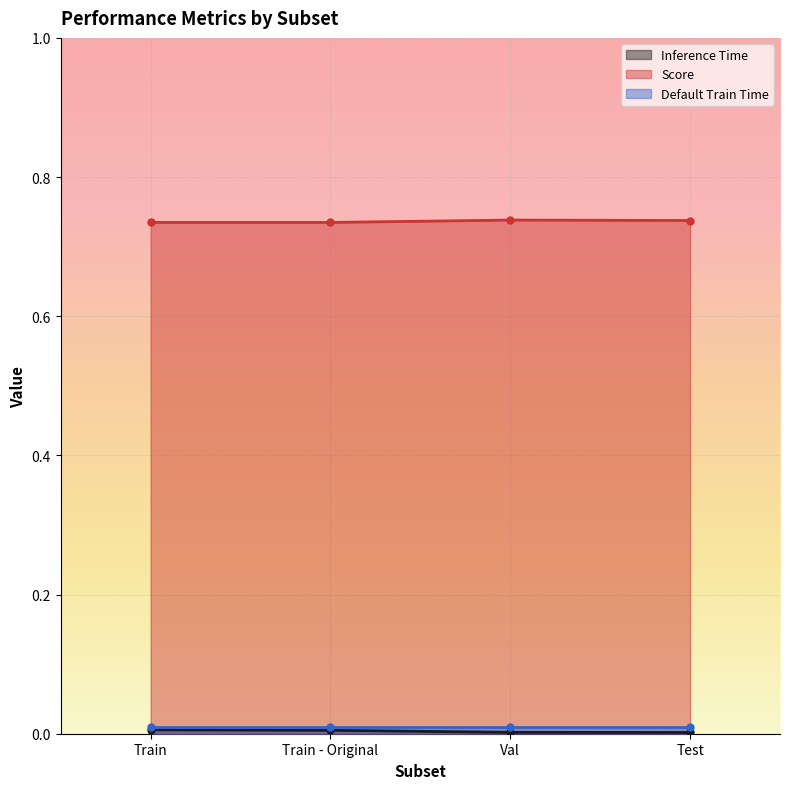

At which category does Score reach its first local peak?

Val